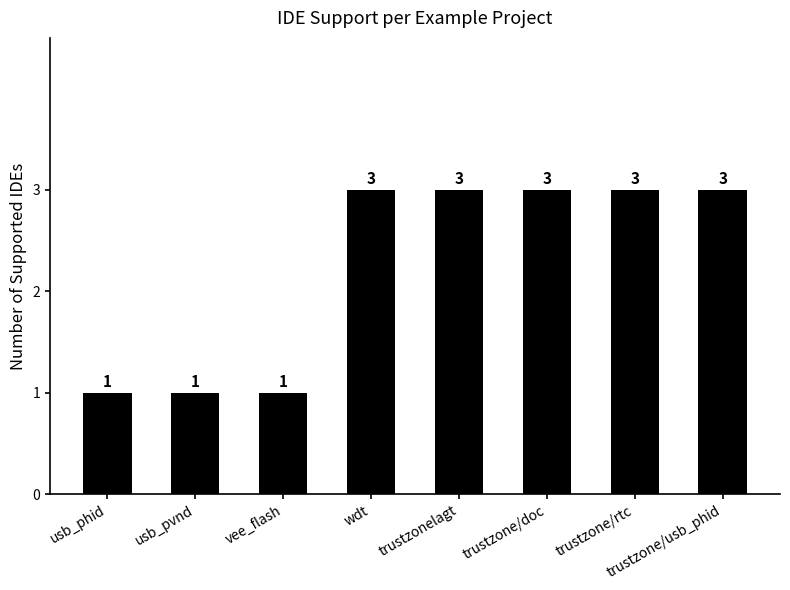

What is the label of the 2nd bar from the right?

trustzone/rtc